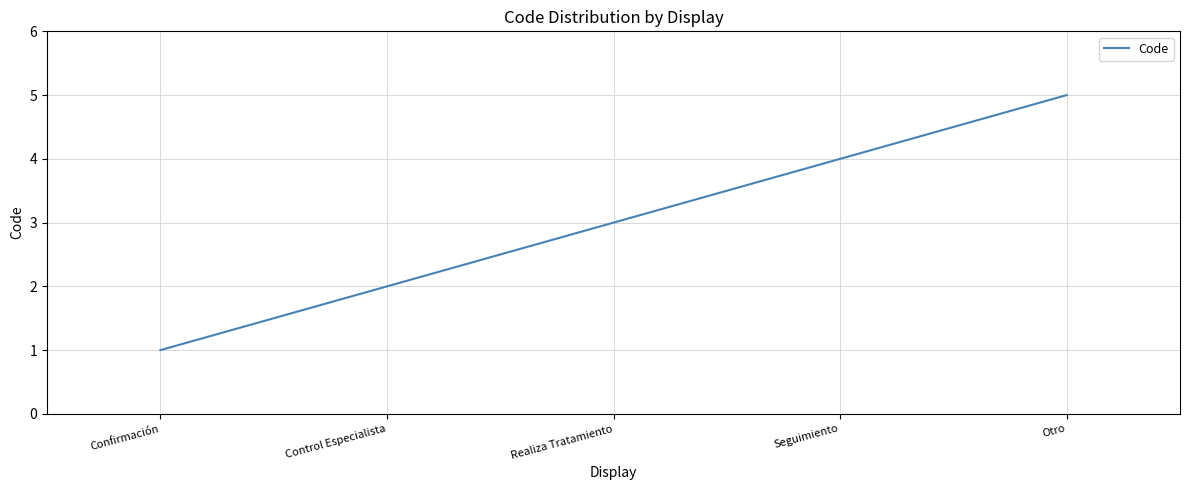

What is the difference between the maximum and minimum values?

4